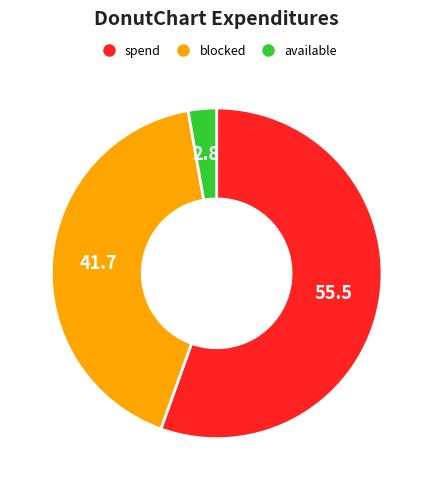

What is the majority slice?

spend